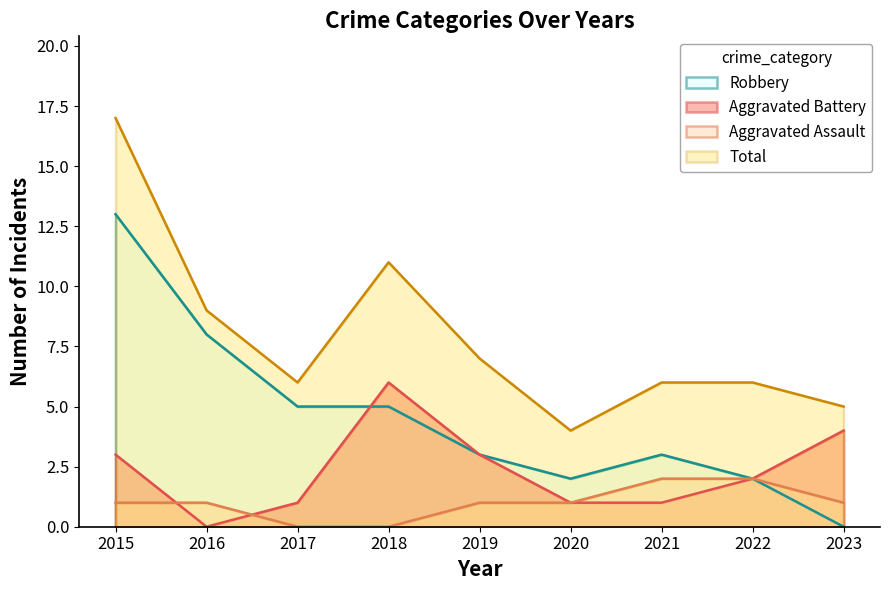

What is the value of the Total point at the 1st from the left?

17